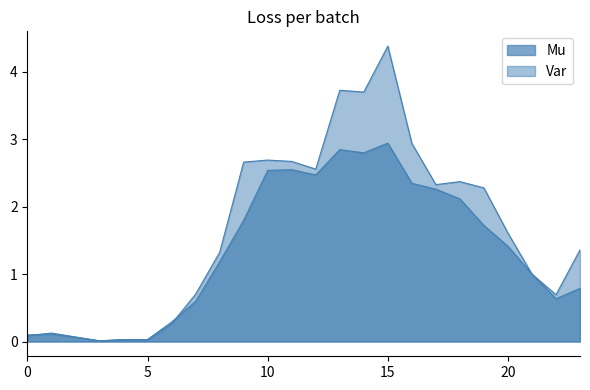

Which has a higher value, 17 or 0?

17